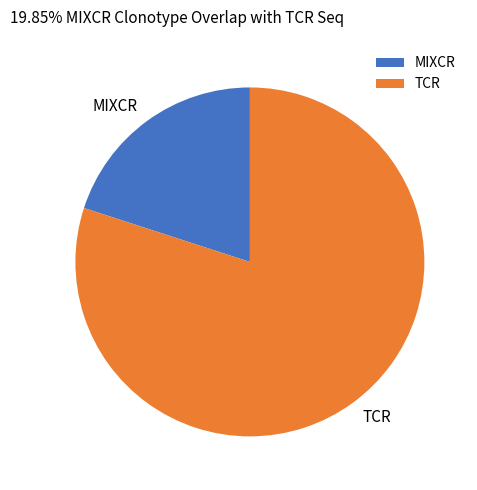

Is the sum of TCR and MIXCR greater than half?

Yes